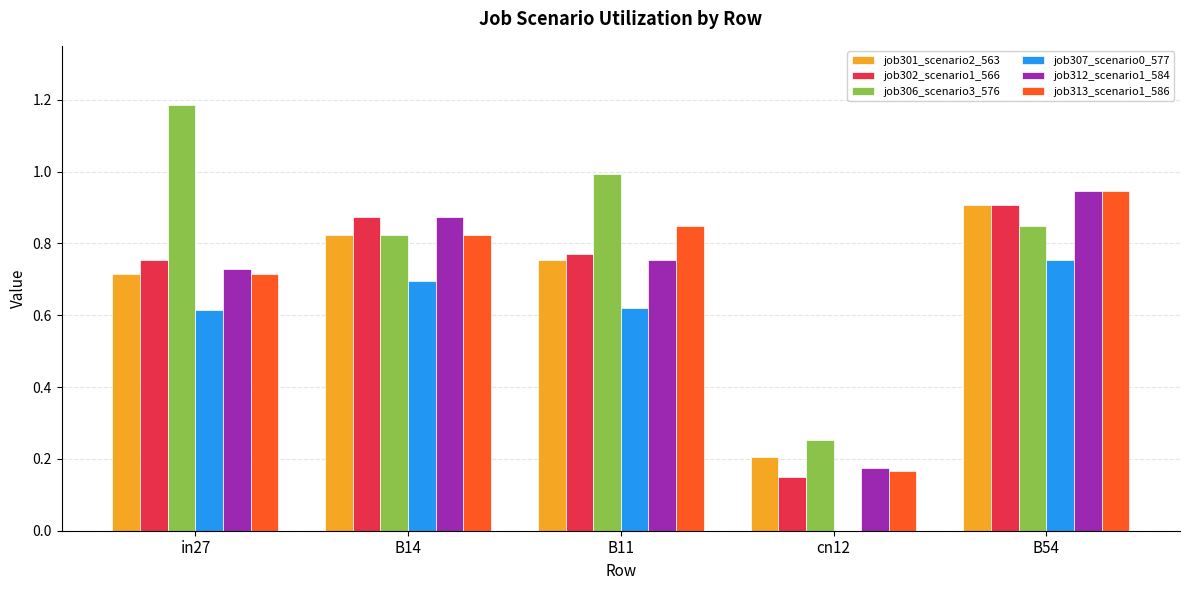

The value of job312_scenario1_584 at B54 is 1.5. True or false?

False